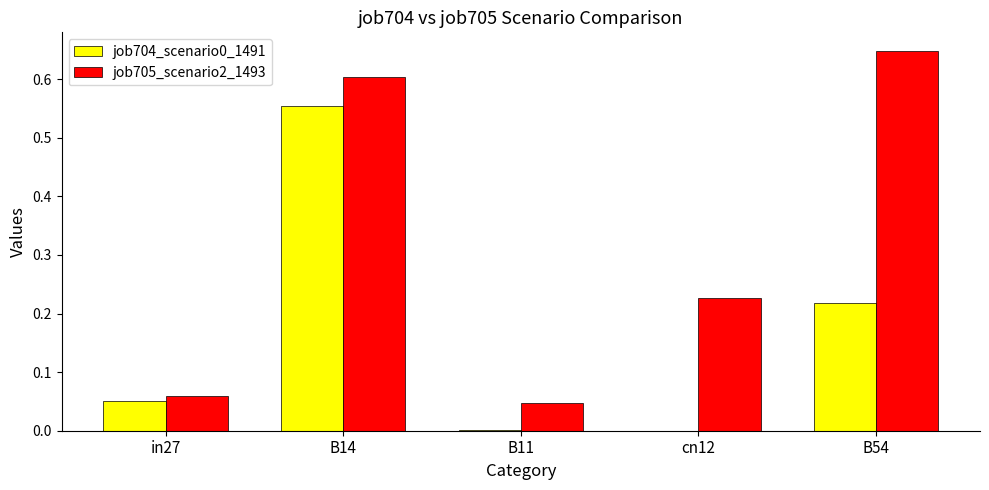

At which label does job704_scenario0_1491 reach its peak?

B14